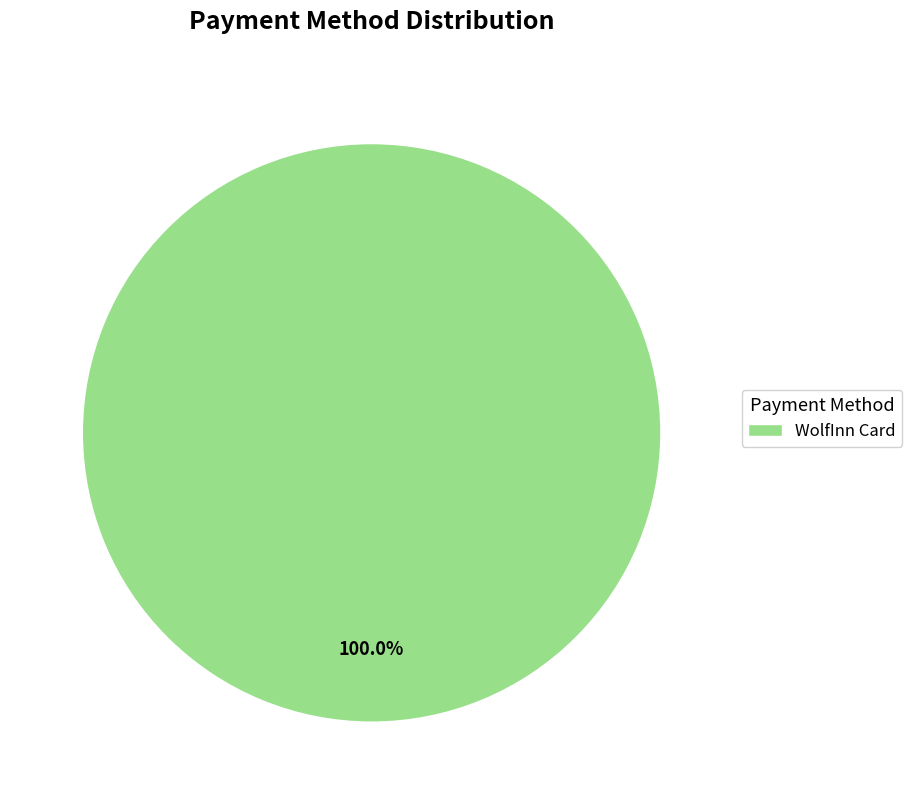

Rank the categories by value from highest to lowest.

WolfInn Card